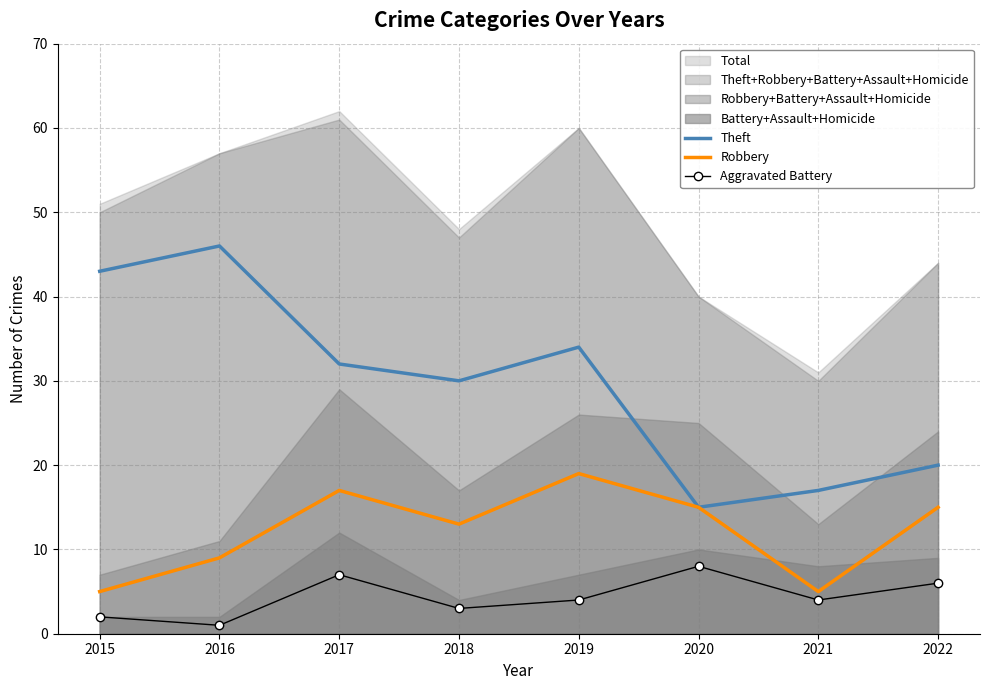

In Aggravated Battery, how many points are lower than both neighbors (excluding endpoints)?

3